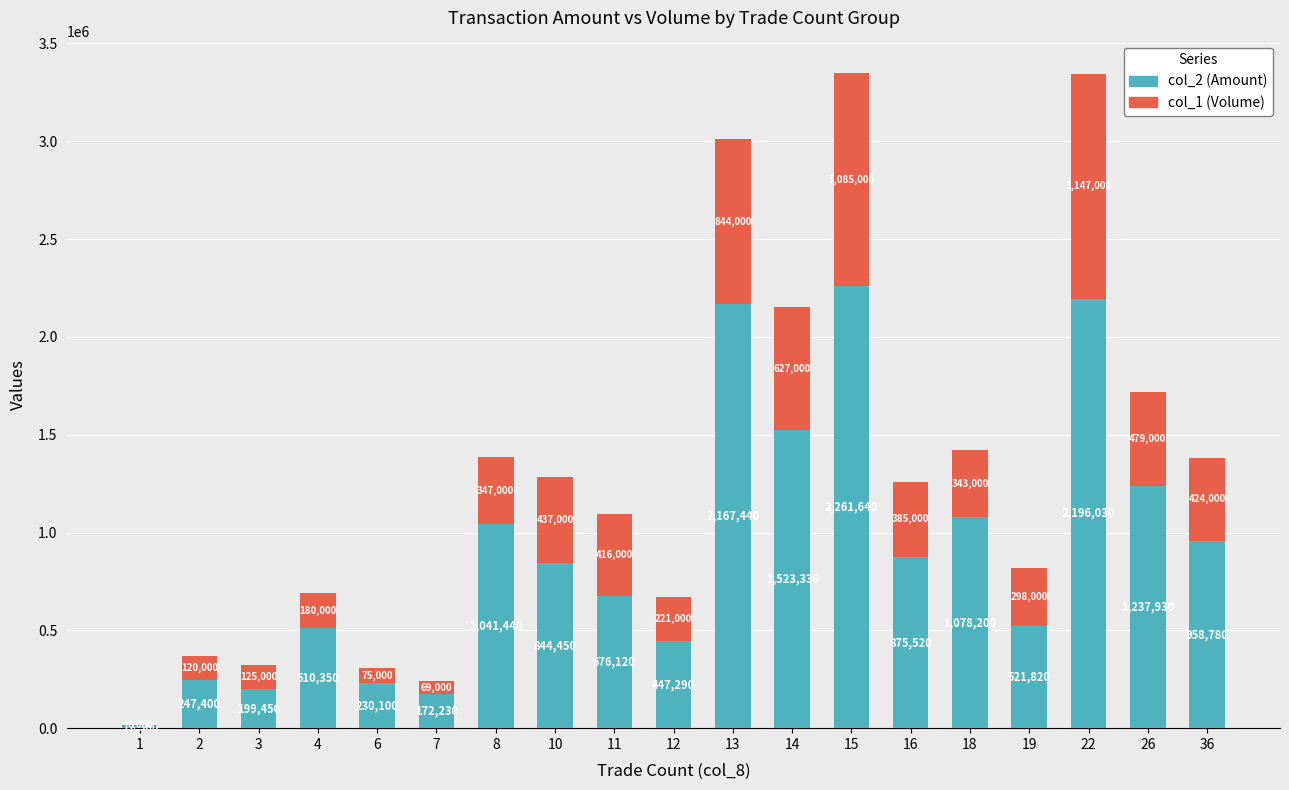

What is the total value across all series at 16?

1260520